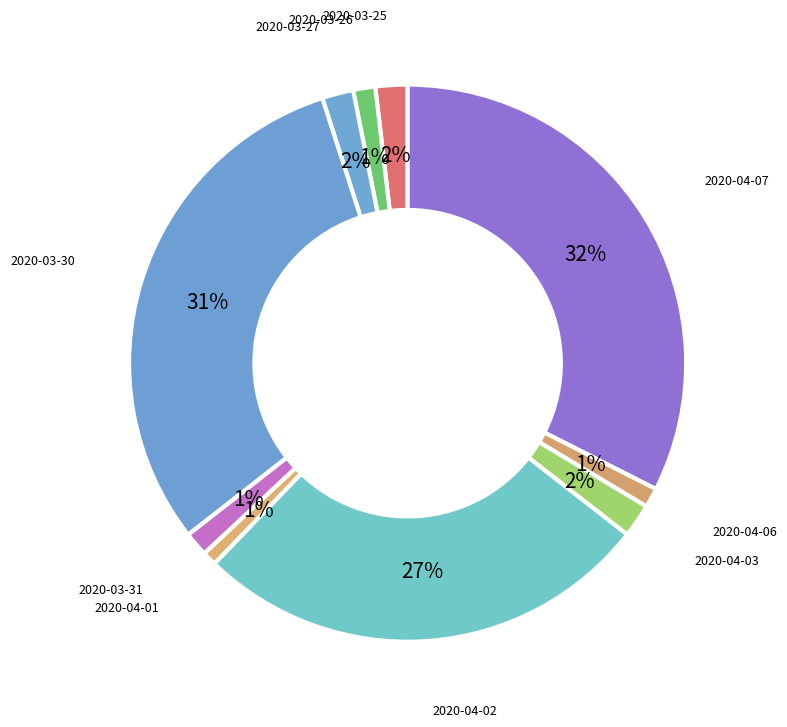

Is it true that 2020-04-01 is 11% of the pie?

False